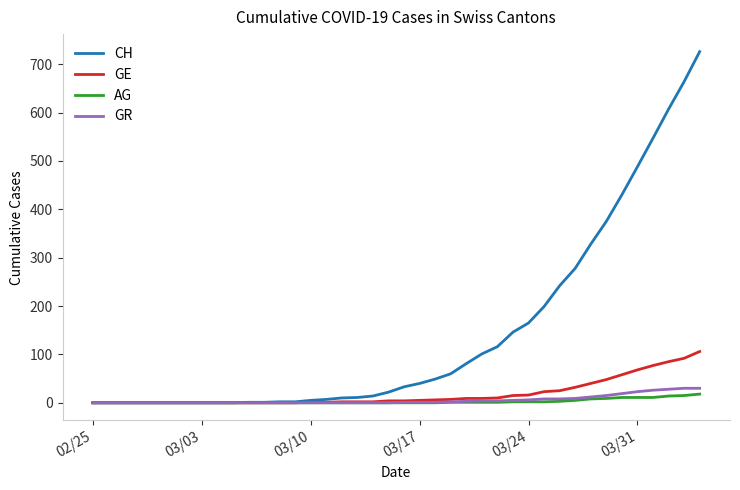

Which series has the largest total across all categories?

CH